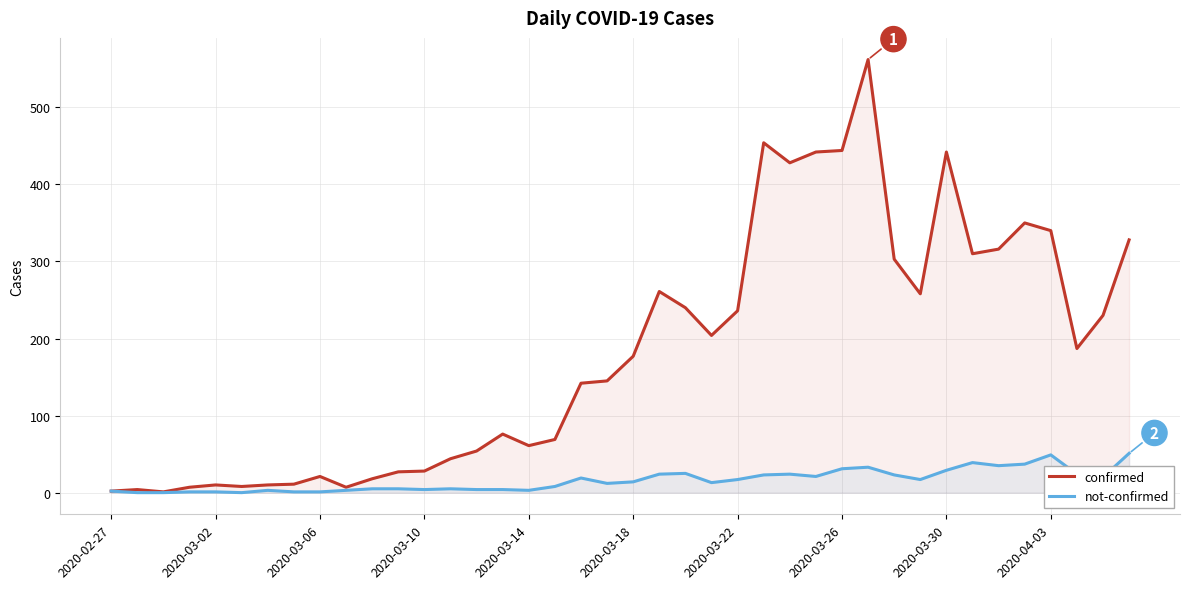

Which series changed the most between 15 and 25?

confirmed